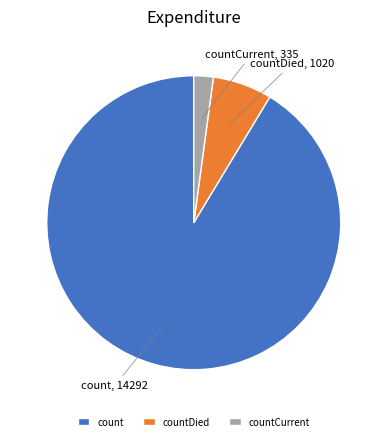

Which has a higher value, count or countCurrent?

count